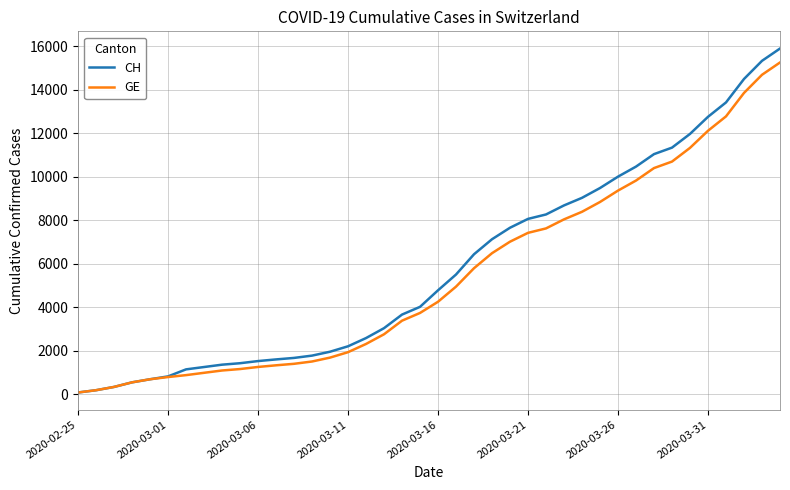

What is the greatest value displayed?

15900